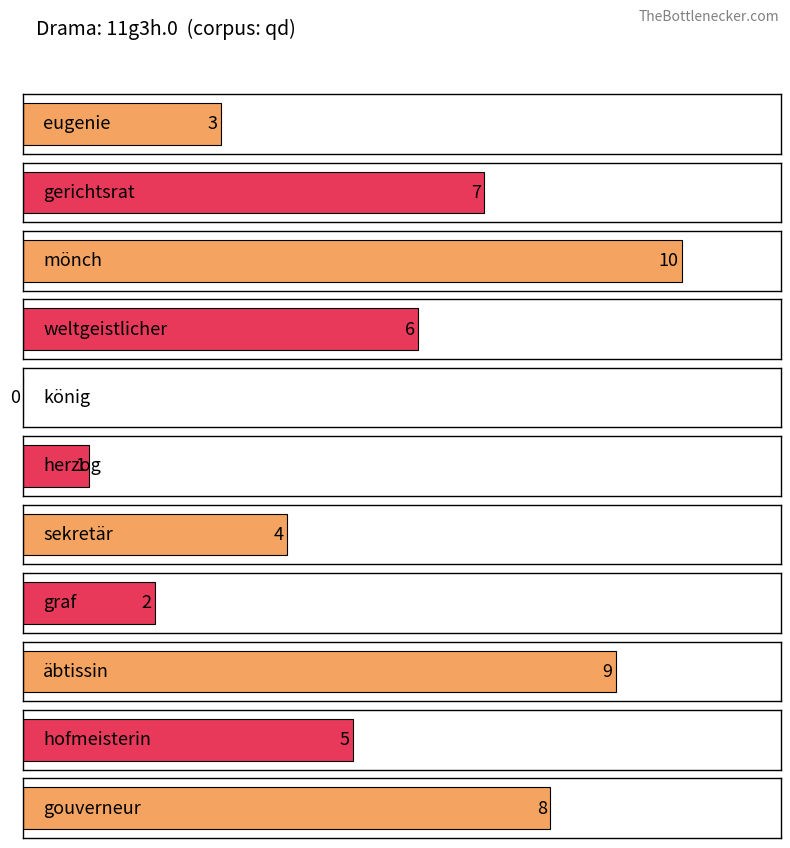

List the labels in order of value, largest first.

mönch, äbtissin, gouverneur, gerichtsrat, weltgeistlicher, hofmeisterin, sekretär, eugenie, graf, herzog, könig